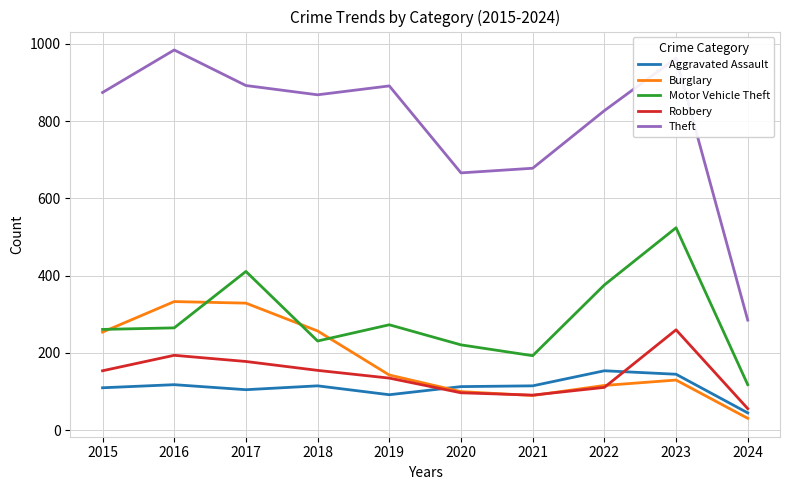

How many categories are shown in the chart?

10